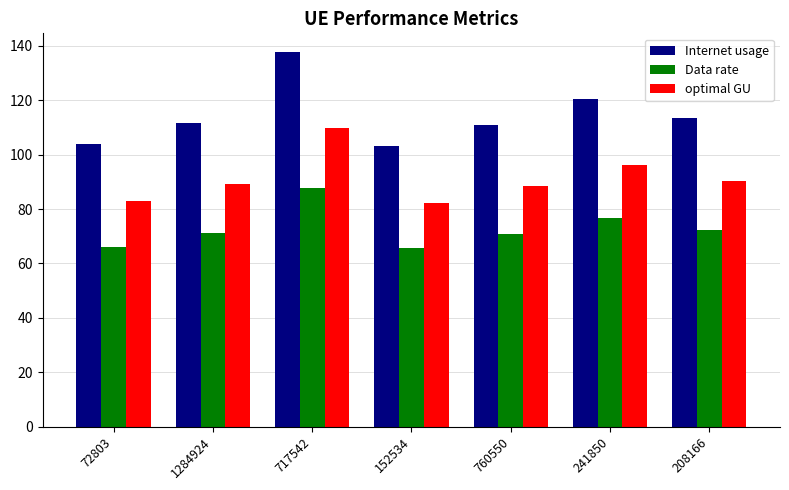

What is the sum of the optimal GU values at 241850 and 760550?

184.9